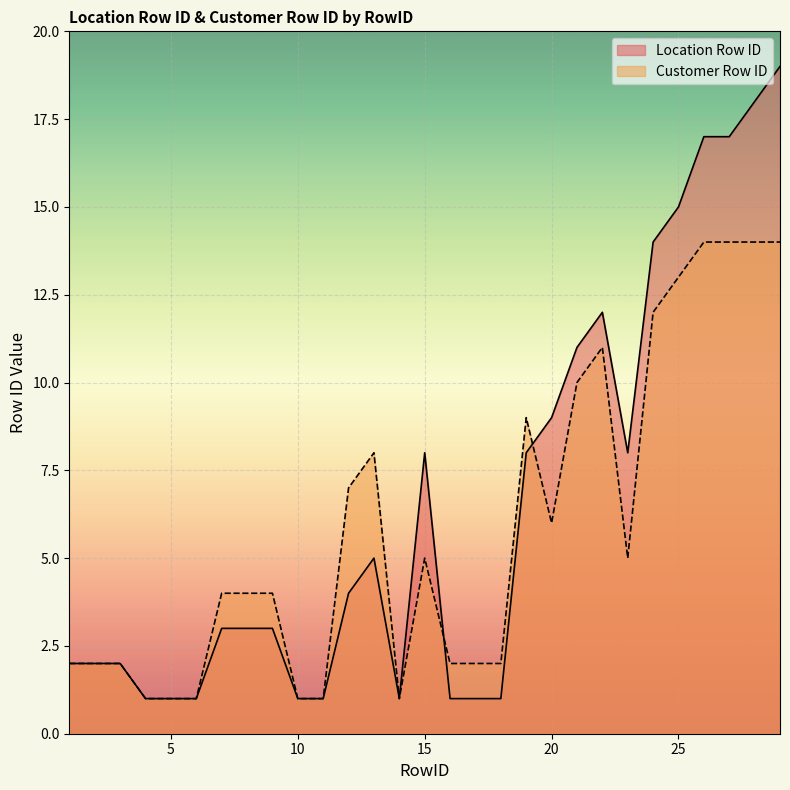

Where is the first local maximum for Customer Row ID?

13